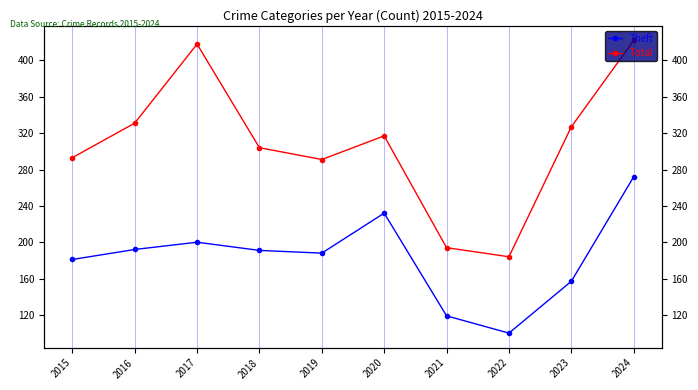

What is the maximum value for Theft?

272